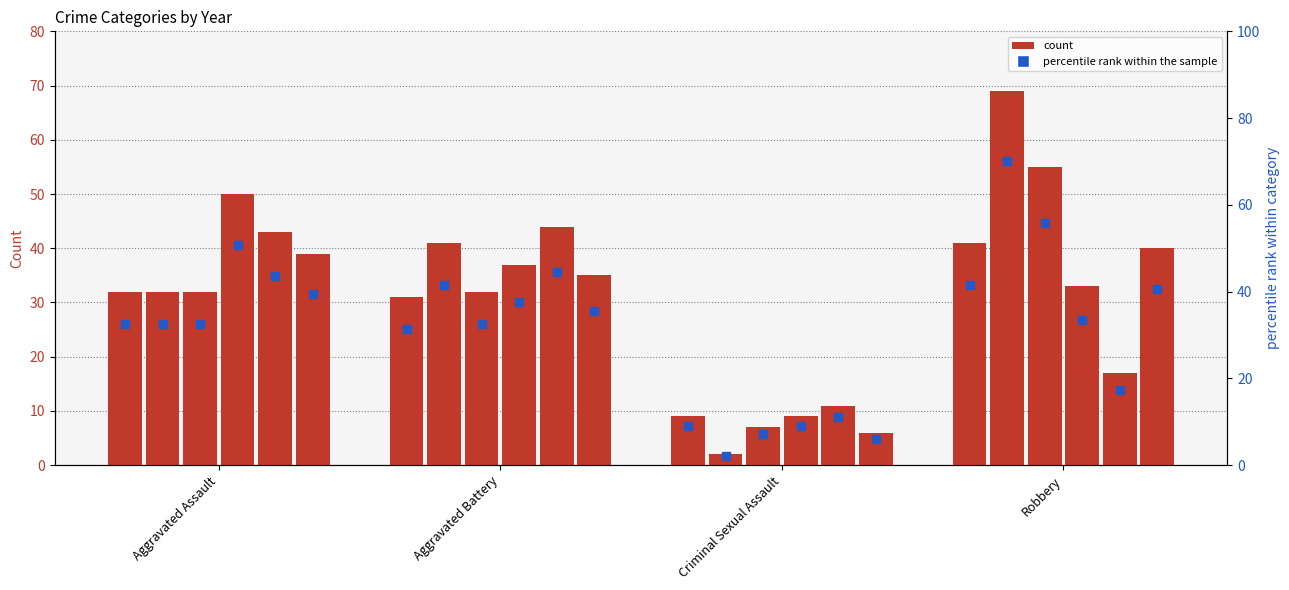

Between Aggravated Battery and Aggravated Assault, which is larger?

Aggravated Assault